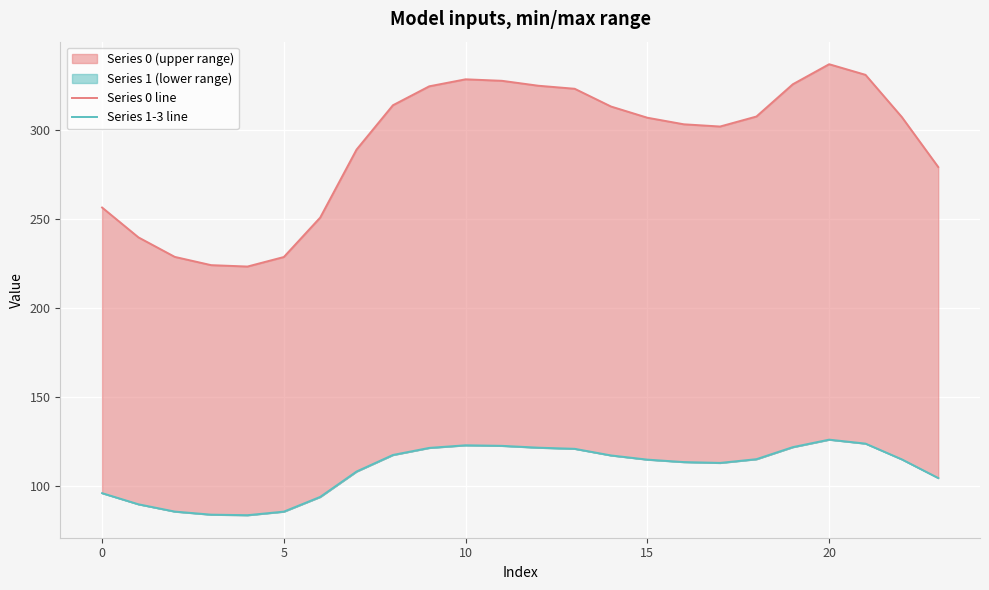

True or false: Series 0 line and Series 1-3 line cross at least once.

False